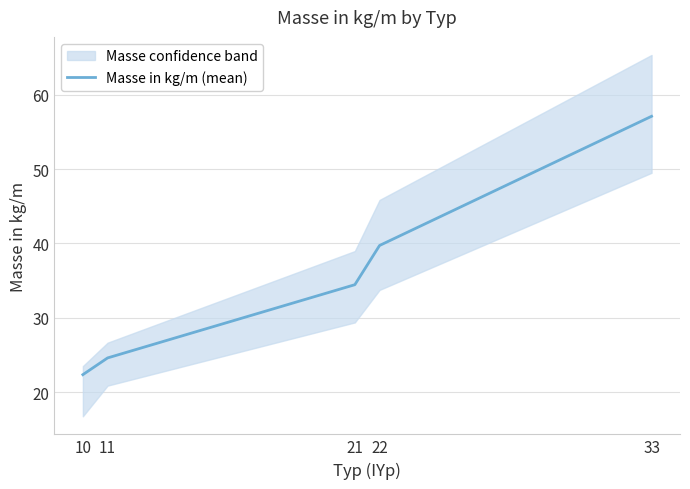

What is the value of the 2nd point from the left?

24.6